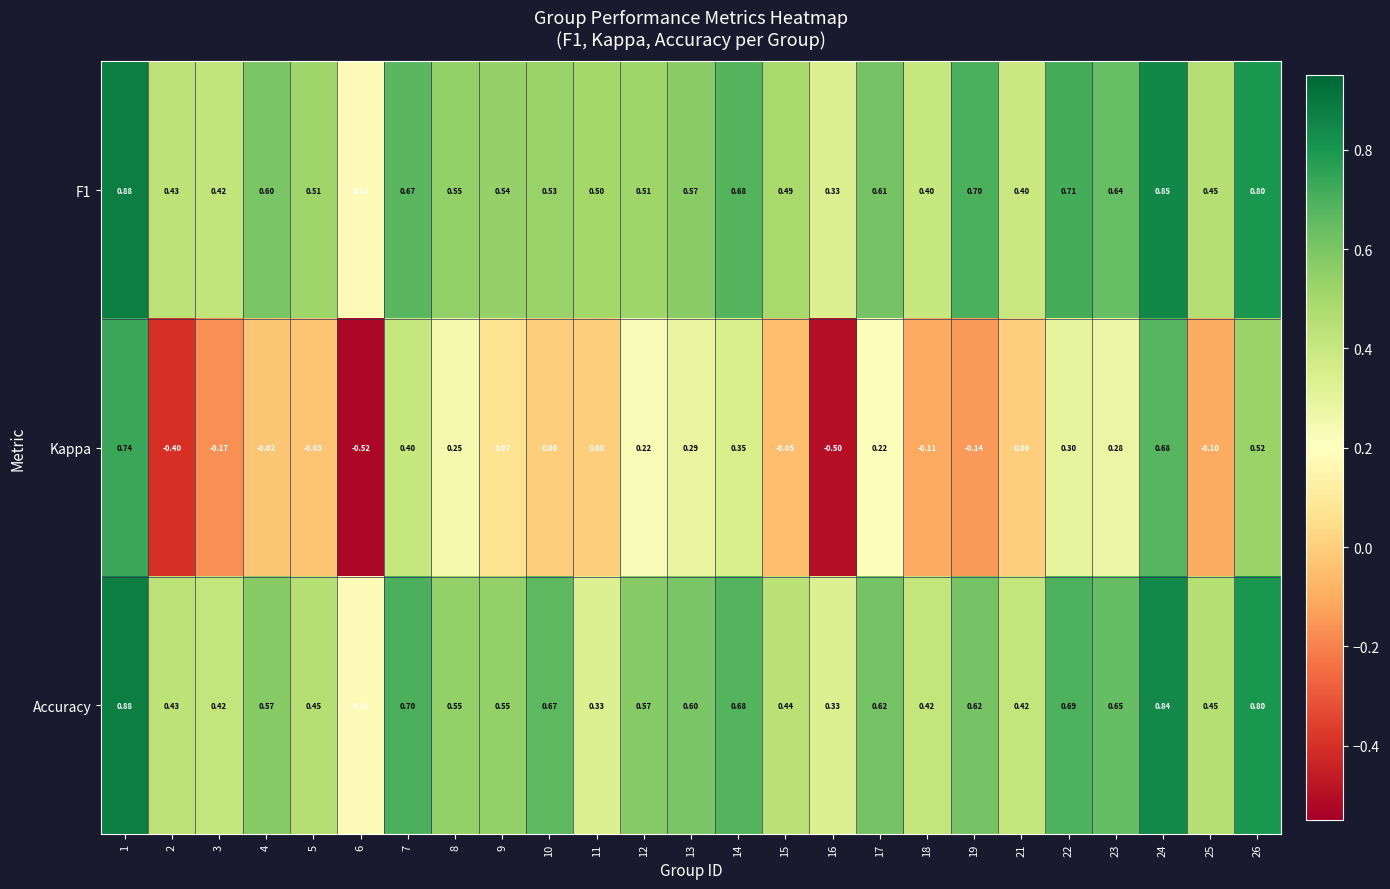

Is the value of Accuracy at 3 greater than the value of Kappa at 19?

Yes